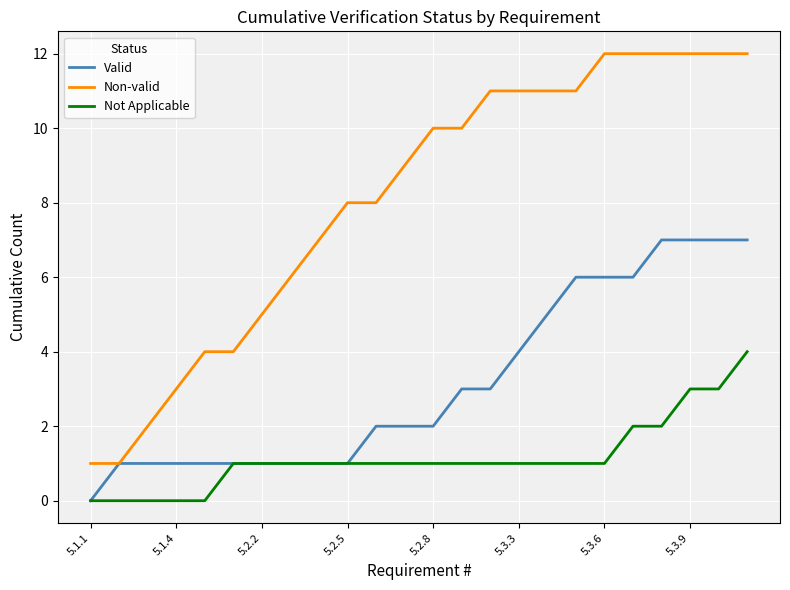

Which series has the largest total across all categories?

Non-valid